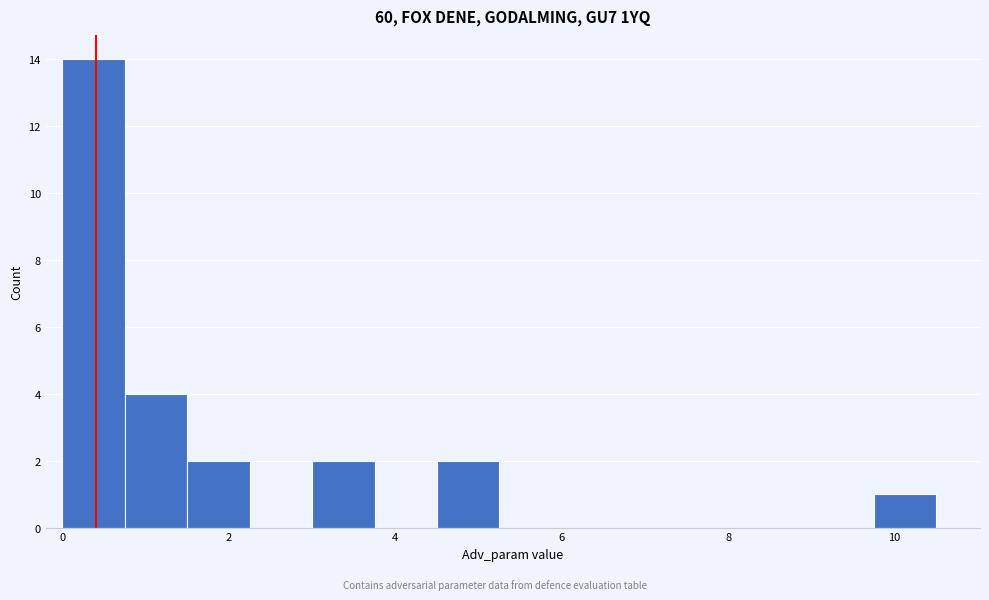

Read against the x-axis, roughly where is the centre of the tallest bar?

0.4